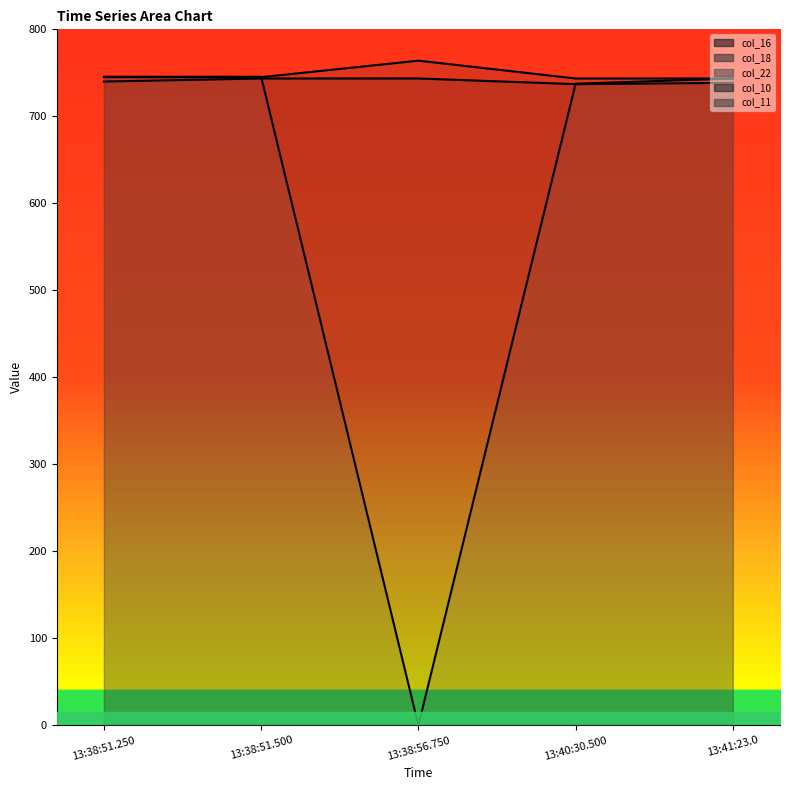

Reading right to left, what are all the values shown in this chart?

col_16: 738.5	737.0	743.5	743.5	740.0
col_18: 743.5	743.5	764.0	745.0	745.0
col_22: 743.5	737.5	0.0	745.5	745.5
col_10: 0.0	0.0	0.0	0.0	0.0
col_11: 0.0	0.0	0.0	0.0	0.0